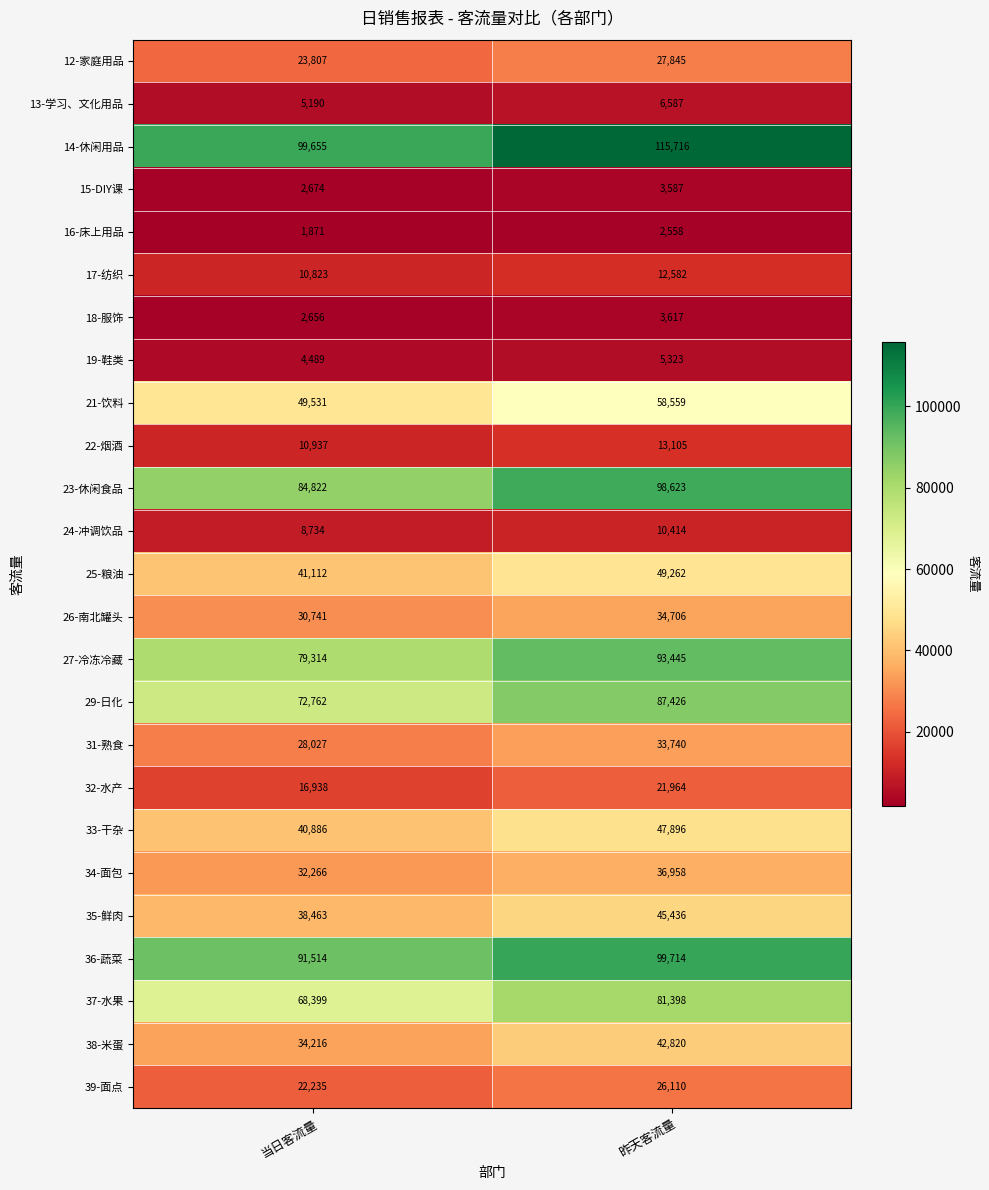

At which category does the chart reach its minimum across all series?

当日客流量